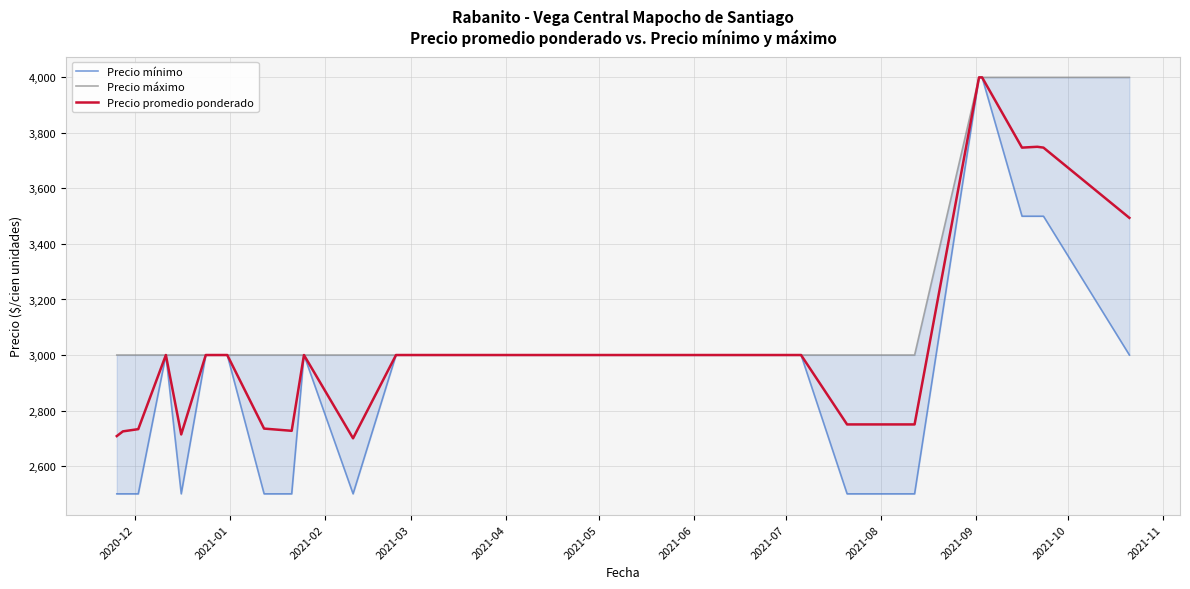

How many interior local valleys does the Precio promedio ponderado series have?

4